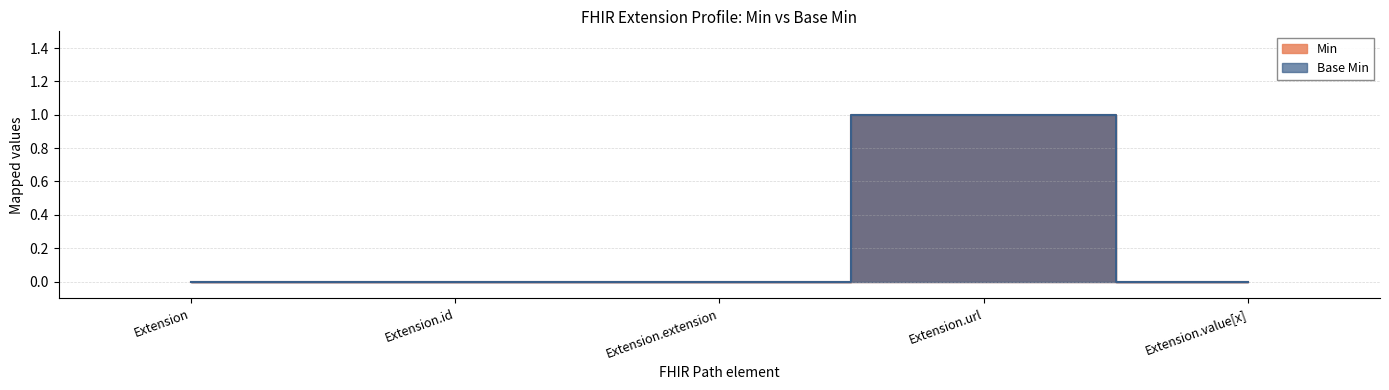

True or false: Base Min and Min intersect in this chart.

False